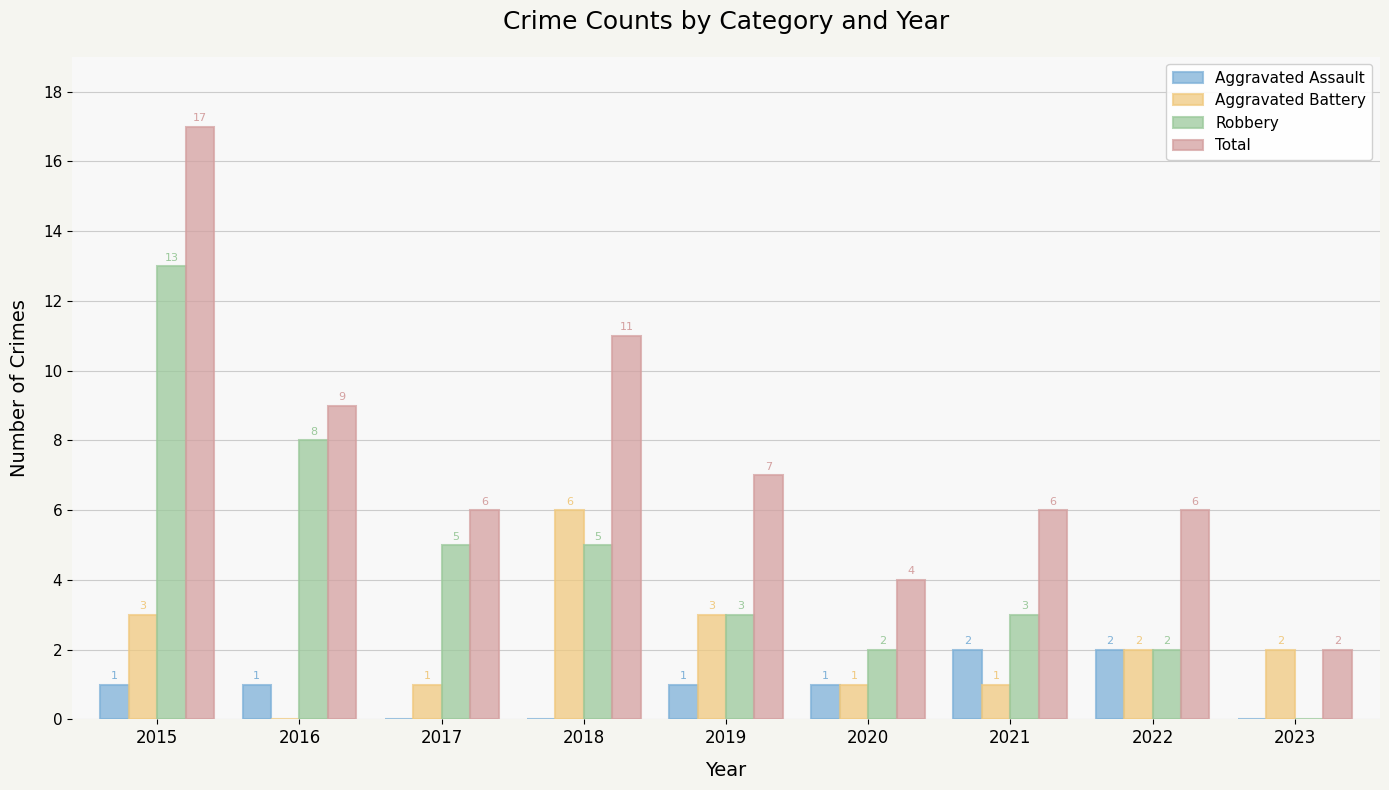

Are the bars horizontal?

No